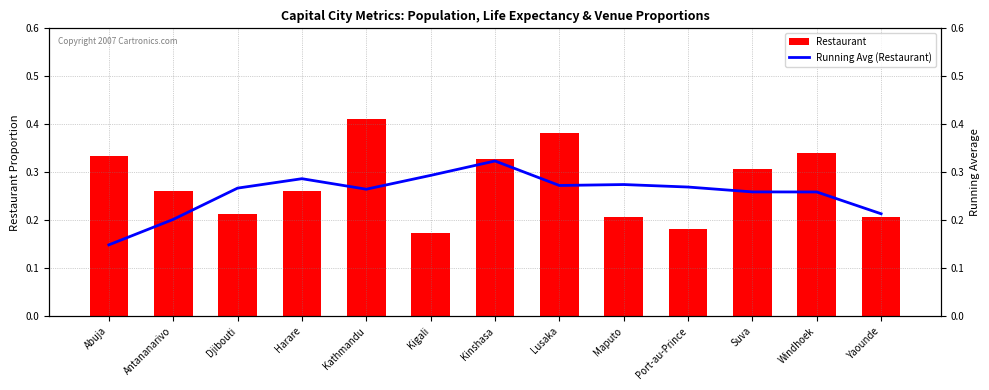

What are all the series names shown in the legend?

Restaurant, Running Avg (Restaurant)